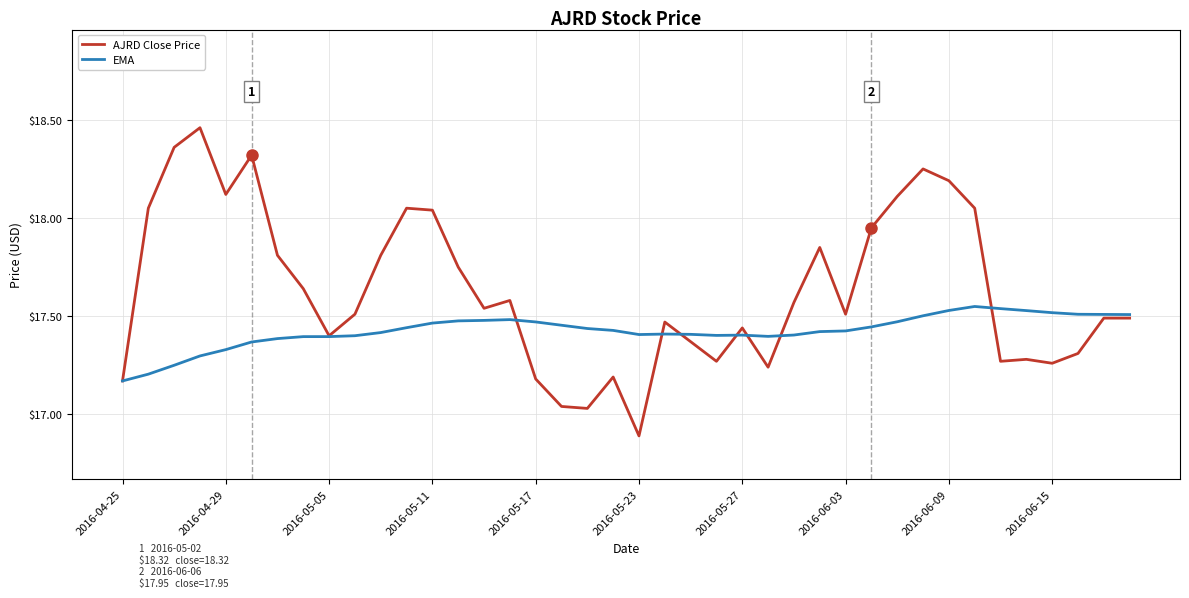

What is the minimum value shown in the chart?

16.9